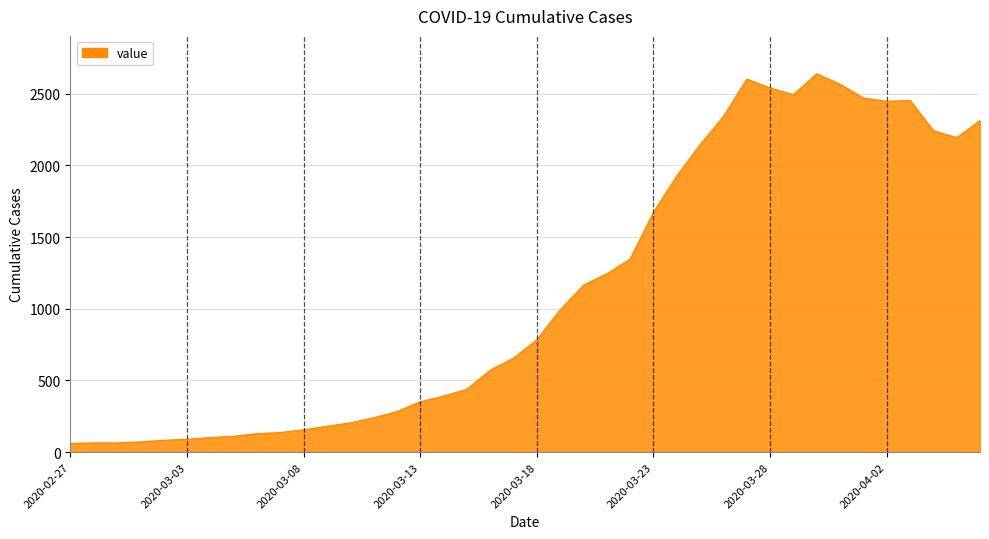

What is the maximum value shown in the chart?

2640